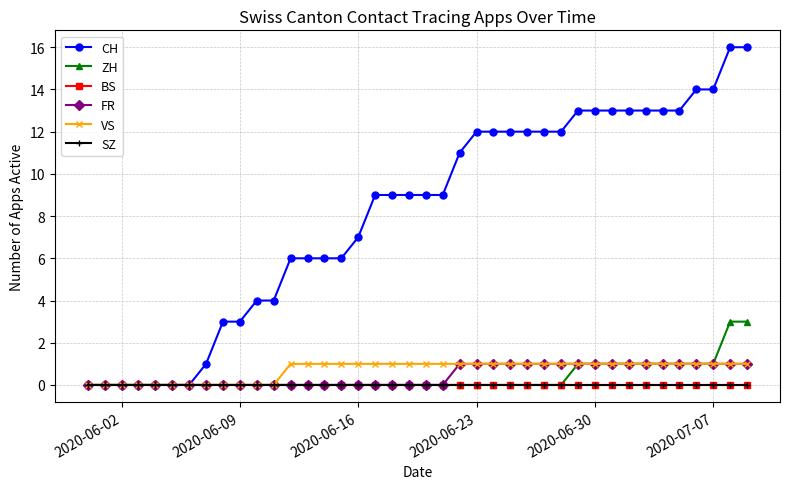

Is this an area chart (filled region under the line)?

No